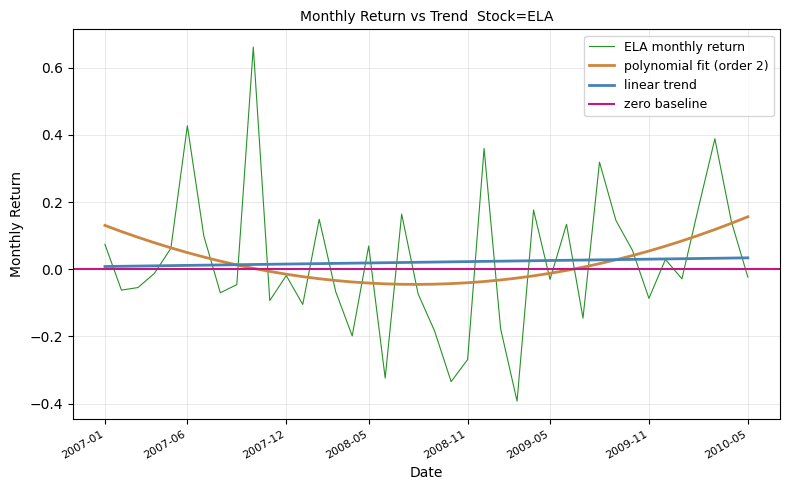

What is the difference between the second highest and second lowest values?

0.8